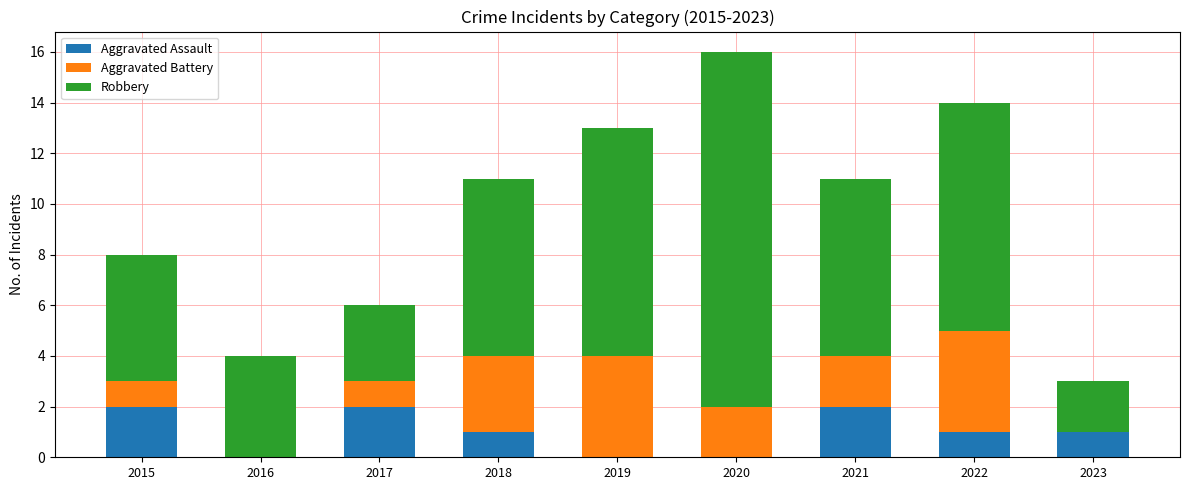

At which category is the sum across all series the highest?

2020